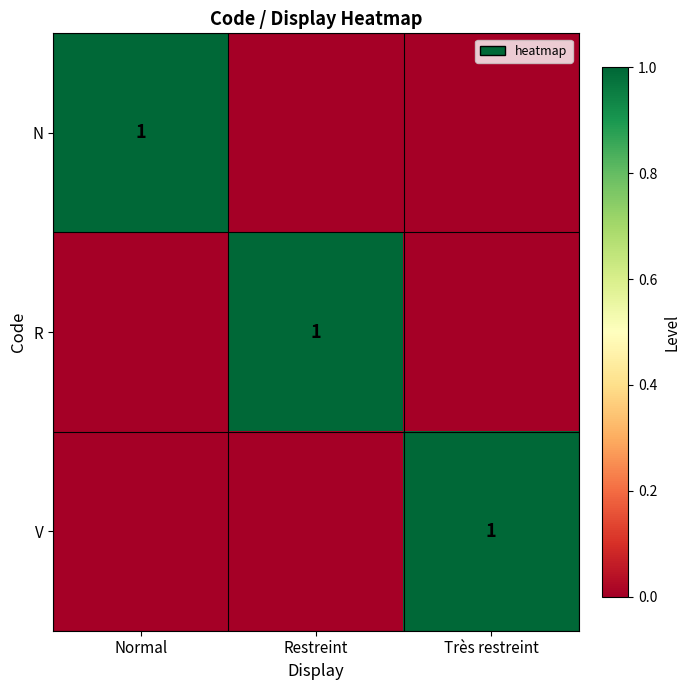

Is it true that R equals 0 at Restreint?

False